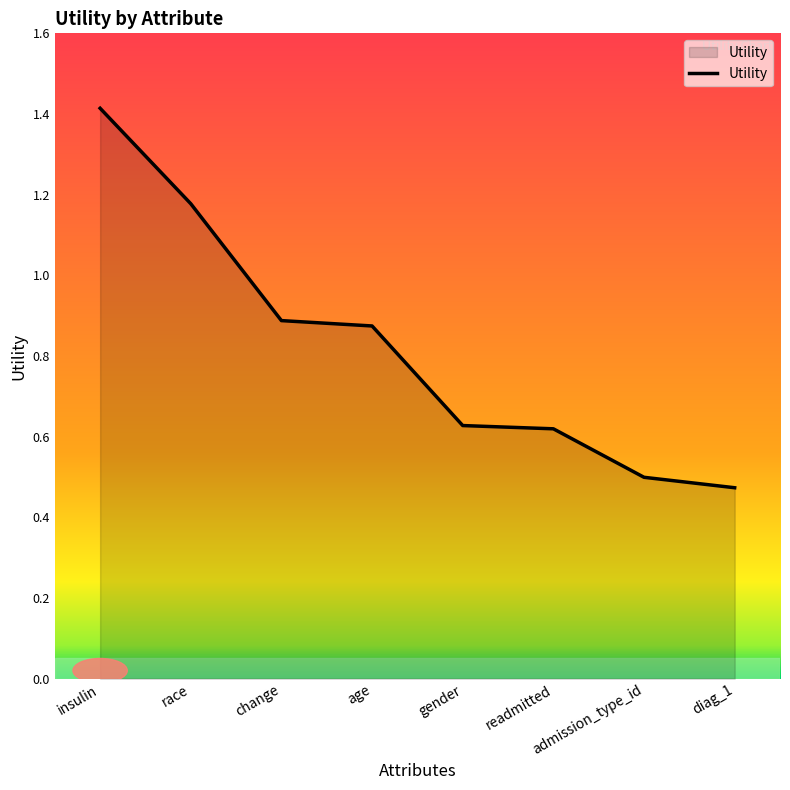

True or false: the data shows 1.4 at insulin.

True